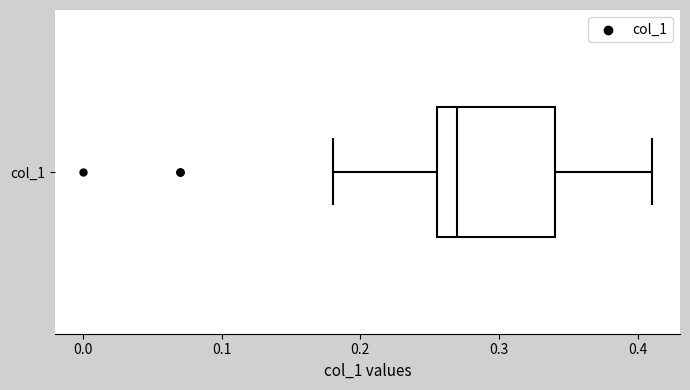

Where is the right edge of the box for col_1 on the x-axis? The values are not printed on the chart, so give them approximately, as read against the axis.

0.34